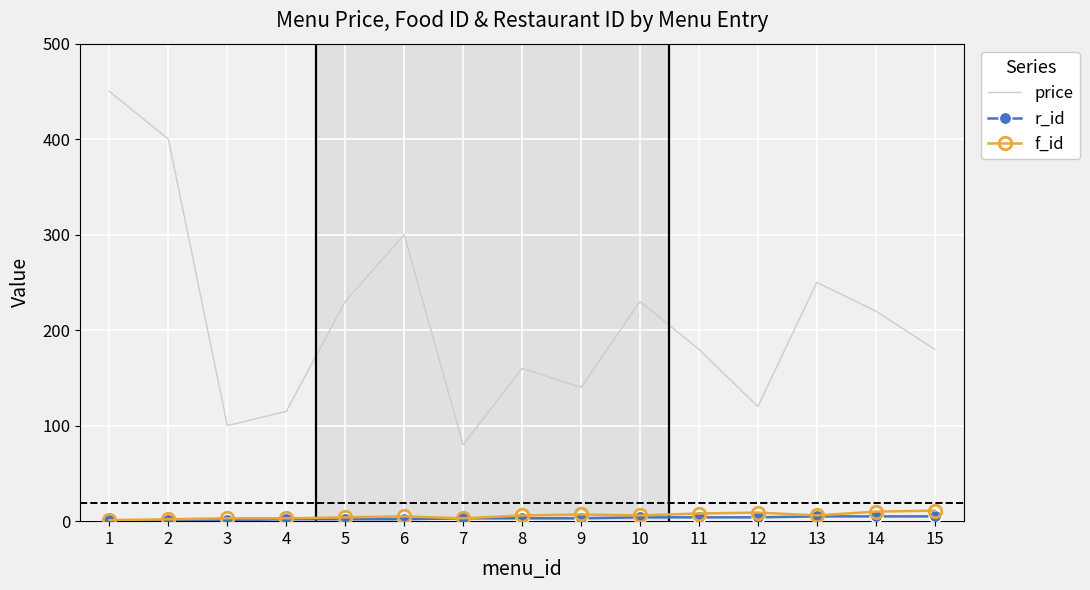

What is the maximum value shown in the chart?

450